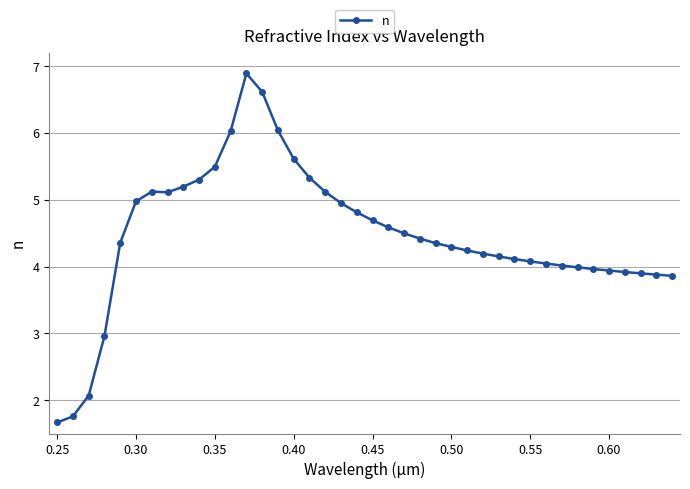

Does the chart display data point markers on the line(s)?

Yes